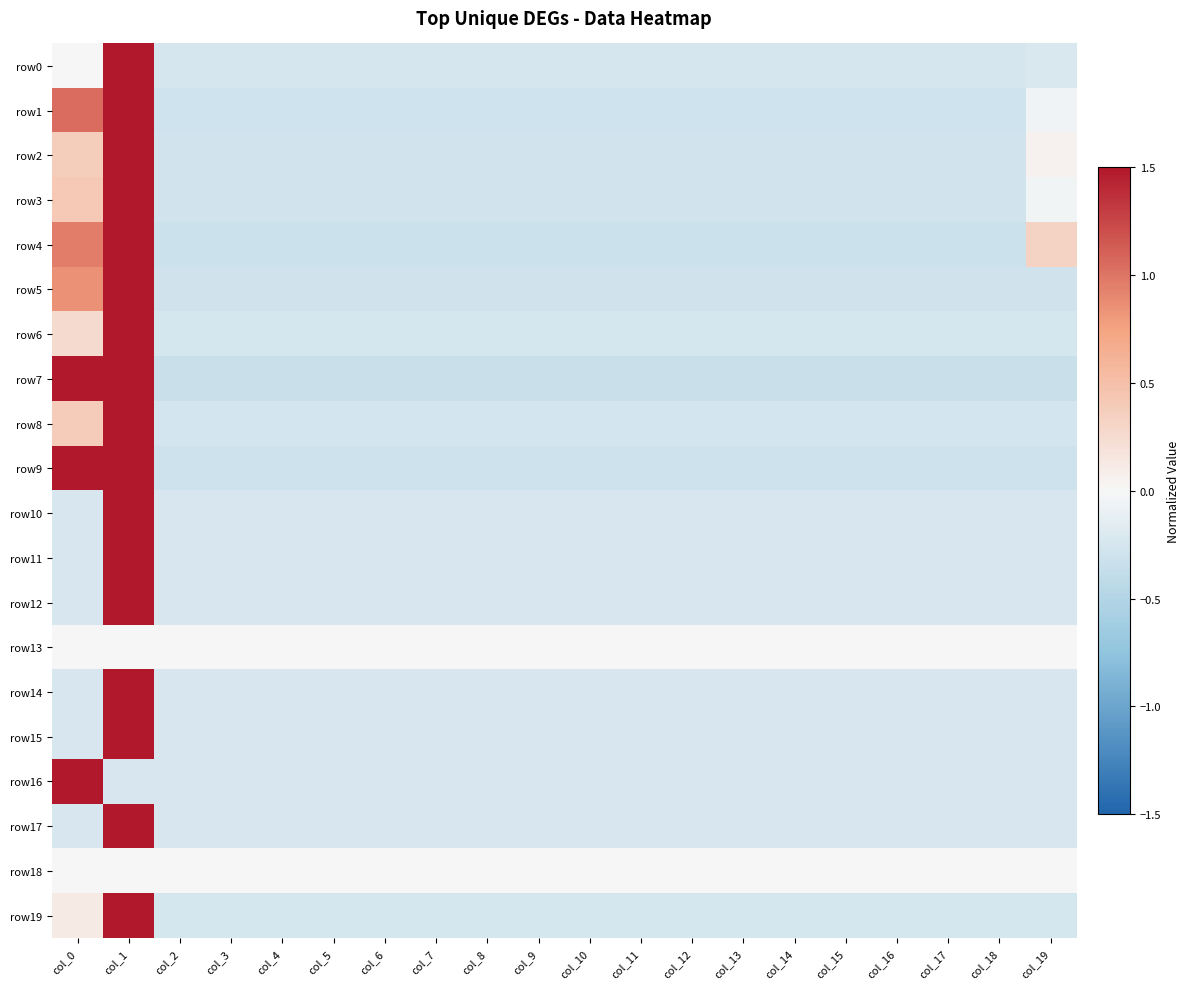

Reading left to right, transcribe all the data shown in this chart.

row0: col_0=-0.0	col_1=1.5	col_2=-0.2	col_3=-0.2	col_4=-0.2	col_5=-0.2	col_6=-0.2	col_7=-0.2	col_8=-0.2	col_9=-0.2	col_10=-0.2	col_11=-0.2	col_12=-0.2	col_13=-0.2	col_14=-0.2	col_15=-0.2	col_16=-0.2	col_17=-0.2	col_18=-0.2	col_19=-0.2
row1: col_0=1.0	col_1=1.5	col_2=-0.3	col_3=-0.3	col_4=-0.3	col_5=-0.3	col_6=-0.3	col_7=-0.3	col_8=-0.3	col_9=-0.3	col_10=-0.3	col_11=-0.3	col_12=-0.3	col_13=-0.3	col_14=-0.3	col_15=-0.3	col_16=-0.3	col_17=-0.3	col_18=-0.3	col_19=-0.1
row2: col_0=0.4	col_1=1.5	col_2=-0.3	col_3=-0.3	col_4=-0.3	col_5=-0.3	col_6=-0.3	col_7=-0.3	col_8=-0.3	col_9=-0.3	col_10=-0.3	col_11=-0.3	col_12=-0.3	col_13=-0.3	col_14=-0.3	col_15=-0.3	col_16=-0.3	col_17=-0.3	col_18=-0.3	col_19=0.0
row3: col_0=0.4	col_1=1.5	col_2=-0.3	col_3=-0.3	col_4=-0.3	col_5=-0.3	col_6=-0.3	col_7=-0.3	col_8=-0.3	col_9=-0.3	col_10=-0.3	col_11=-0.3	col_12=-0.3	col_13=-0.3	col_14=-0.3	col_15=-0.3	col_16=-0.3	col_17=-0.3	col_18=-0.3	col_19=-0.0
row4: col_0=1.0	col_1=1.5	col_2=-0.3	col_3=-0.3	col_4=-0.3	col_5=-0.3	col_6=-0.3	col_7=-0.3	col_8=-0.3	col_9=-0.3	col_10=-0.3	col_11=-0.3	col_12=-0.3	col_13=-0.3	col_14=-0.3	col_15=-0.3	col_16=-0.3	col_17=-0.3	col_18=-0.3	col_19=0.3
row5: col_0=0.8	col_1=1.5	col_2=-0.3	col_3=-0.3	col_4=-0.3	col_5=-0.3	col_6=-0.3	col_7=-0.3	col_8=-0.3	col_9=-0.3	col_10=-0.3	col_11=-0.3	col_12=-0.3	col_13=-0.3	col_14=-0.3	col_15=-0.3	col_16=-0.3	col_17=-0.3	col_18=-0.3	col_19=-0.3
row6: col_0=0.3	col_1=1.5	col_2=-0.3	col_3=-0.3	col_4=-0.3	col_5=-0.3	col_6=-0.3	col_7=-0.3	col_8=-0.3	col_9=-0.3	col_10=-0.3	col_11=-0.3	col_12=-0.3	col_13=-0.3	col_14=-0.3	col_15=-0.3	col_16=-0.3	col_17=-0.3	col_18=-0.3	col_19=-0.3
row7: col_0=1.5	col_1=1.5	col_2=-0.3	col_3=-0.3	col_4=-0.3	col_5=-0.3	col_6=-0.3	col_7=-0.3	col_8=-0.3	col_9=-0.3	col_10=-0.3	col_11=-0.3	col_12=-0.3	col_13=-0.3	col_14=-0.3	col_15=-0.3	col_16=-0.3	col_17=-0.3	col_18=-0.3	col_19=-0.3
row8: col_0=0.4	col_1=1.5	col_2=-0.3	col_3=-0.3	col_4=-0.3	col_5=-0.3	col_6=-0.3	col_7=-0.3	col_8=-0.3	col_9=-0.3	col_10=-0.3	col_11=-0.3	col_12=-0.3	col_13=-0.3	col_14=-0.3	col_15=-0.3	col_16=-0.3	col_17=-0.3	col_18=-0.3	col_19=-0.3
row9: col_0=1.5	col_1=1.5	col_2=-0.3	col_3=-0.3	col_4=-0.3	col_5=-0.3	col_6=-0.3	col_7=-0.3	col_8=-0.3	col_9=-0.3	col_10=-0.3	col_11=-0.3	col_12=-0.3	col_13=-0.3	col_14=-0.3	col_15=-0.3	col_16=-0.3	col_17=-0.3	col_18=-0.3	col_19=-0.3
row10: col_0=-0.2	col_1=1.5	col_2=-0.2	col_3=-0.2	col_4=-0.2	col_5=-0.2	col_6=-0.2	col_7=-0.2	col_8=-0.2	col_9=-0.2	col_10=-0.2	col_11=-0.2	col_12=-0.2	col_13=-0.2	col_14=-0.2	col_15=-0.2	col_16=-0.2	col_17=-0.2	col_18=-0.2	col_19=-0.2
row11: col_0=-0.2	col_1=1.5	col_2=-0.2	col_3=-0.2	col_4=-0.2	col_5=-0.2	col_6=-0.2	col_7=-0.2	col_8=-0.2	col_9=-0.2	col_10=-0.2	col_11=-0.2	col_12=-0.2	col_13=-0.2	col_14=-0.2	col_15=-0.2	col_16=-0.2	col_17=-0.2	col_18=-0.2	col_19=-0.2
row12: col_0=-0.2	col_1=1.5	col_2=-0.2	col_3=-0.2	col_4=-0.2	col_5=-0.2	col_6=-0.2	col_7=-0.2	col_8=-0.2	col_9=-0.2	col_10=-0.2	col_11=-0.2	col_12=-0.2	col_13=-0.2	col_14=-0.2	col_15=-0.2	col_16=-0.2	col_17=-0.2	col_18=-0.2	col_19=-0.2
row13: col_0=0.0	col_1=0.0	col_2=0.0	col_3=0.0	col_4=0.0	col_5=0.0	col_6=0.0	col_7=0.0	col_8=0.0	col_9=0.0	col_10=0.0	col_11=0.0	col_12=0.0	col_13=0.0	col_14=0.0	col_15=0.0	col_16=0.0	col_17=0.0	col_18=0.0	col_19=0.0
row14: col_0=-0.2	col_1=1.5	col_2=-0.2	col_3=-0.2	col_4=-0.2	col_5=-0.2	col_6=-0.2	col_7=-0.2	col_8=-0.2	col_9=-0.2	col_10=-0.2	col_11=-0.2	col_12=-0.2	col_13=-0.2	col_14=-0.2	col_15=-0.2	col_16=-0.2	col_17=-0.2	col_18=-0.2	col_19=-0.2
row15: col_0=-0.2	col_1=1.5	col_2=-0.2	col_3=-0.2	col_4=-0.2	col_5=-0.2	col_6=-0.2	col_7=-0.2	col_8=-0.2	col_9=-0.2	col_10=-0.2	col_11=-0.2	col_12=-0.2	col_13=-0.2	col_14=-0.2	col_15=-0.2	col_16=-0.2	col_17=-0.2	col_18=-0.2	col_19=-0.2
row16: col_0=1.5	col_1=-0.2	col_2=-0.2	col_3=-0.2	col_4=-0.2	col_5=-0.2	col_6=-0.2	col_7=-0.2	col_8=-0.2	col_9=-0.2	col_10=-0.2	col_11=-0.2	col_12=-0.2	col_13=-0.2	col_14=-0.2	col_15=-0.2	col_16=-0.2	col_17=-0.2	col_18=-0.2	col_19=-0.2
row17: col_0=-0.2	col_1=1.5	col_2=-0.2	col_3=-0.2	col_4=-0.2	col_5=-0.2	col_6=-0.2	col_7=-0.2	col_8=-0.2	col_9=-0.2	col_10=-0.2	col_11=-0.2	col_12=-0.2	col_13=-0.2	col_14=-0.2	col_15=-0.2	col_16=-0.2	col_17=-0.2	col_18=-0.2	col_19=-0.2
row18: col_0=0.0	col_1=0.0	col_2=0.0	col_3=0.0	col_4=0.0	col_5=0.0	col_6=0.0	col_7=0.0	col_8=0.0	col_9=0.0	col_10=0.0	col_11=0.0	col_12=0.0	col_13=0.0	col_14=0.0	col_15=0.0	col_16=0.0	col_17=0.0	col_18=0.0	col_19=0.0
row19: col_0=0.1	col_1=1.5	col_2=-0.2	col_3=-0.2	col_4=-0.2	col_5=-0.2	col_6=-0.2	col_7=-0.2	col_8=-0.2	col_9=-0.2	col_10=-0.2	col_11=-0.2	col_12=-0.2	col_13=-0.2	col_14=-0.2	col_15=-0.2	col_16=-0.2	col_17=-0.2	col_18=-0.2	col_19=-0.2